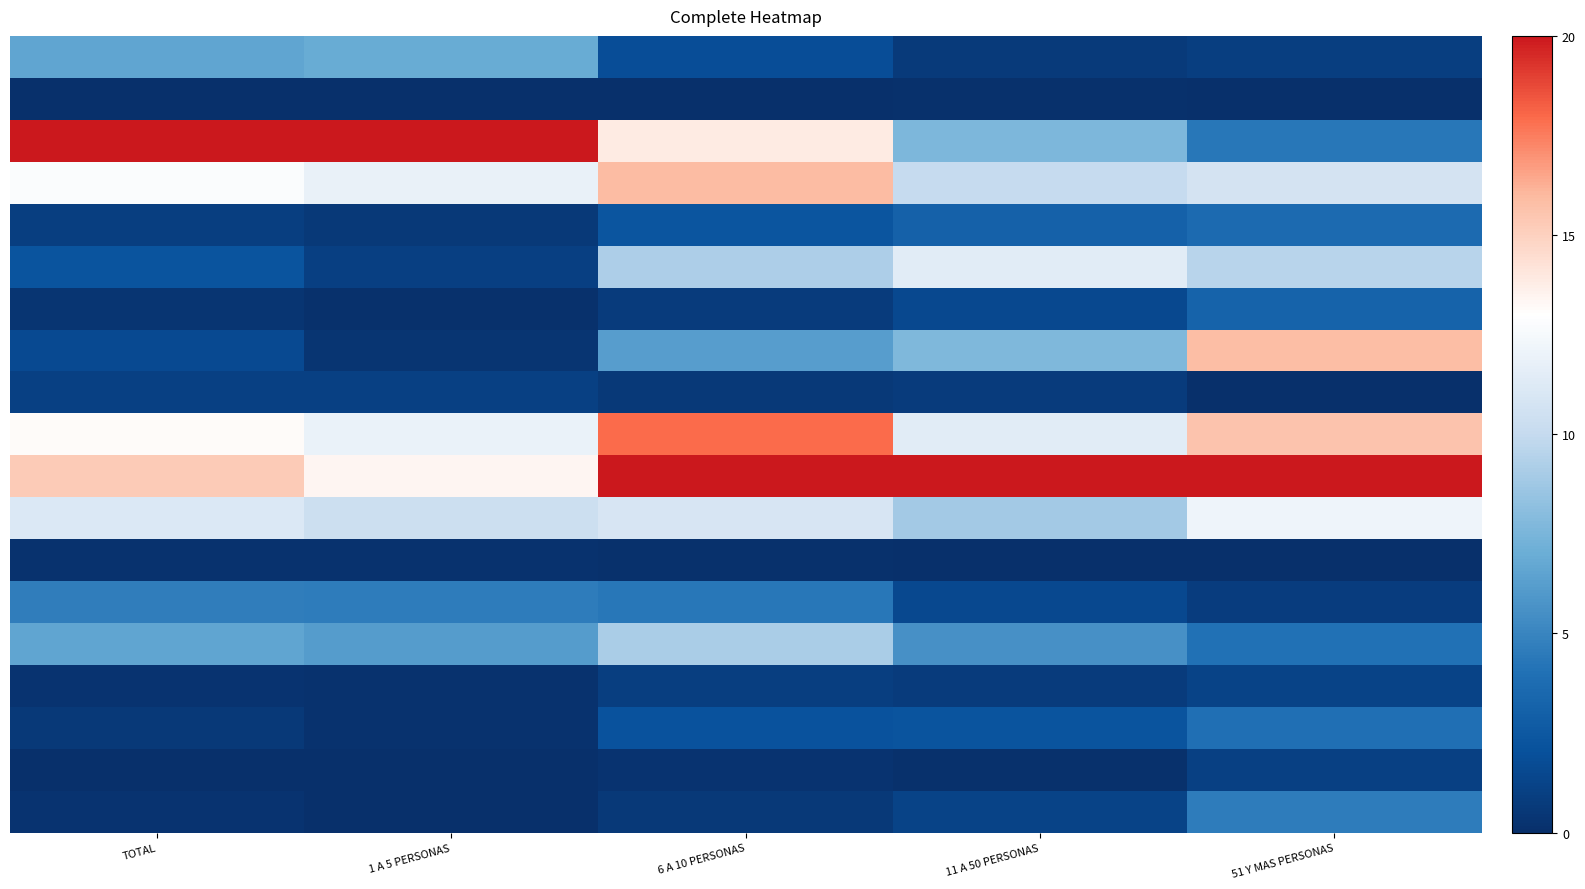

Which label corresponds to the smallest value in the chart?

TOTAL